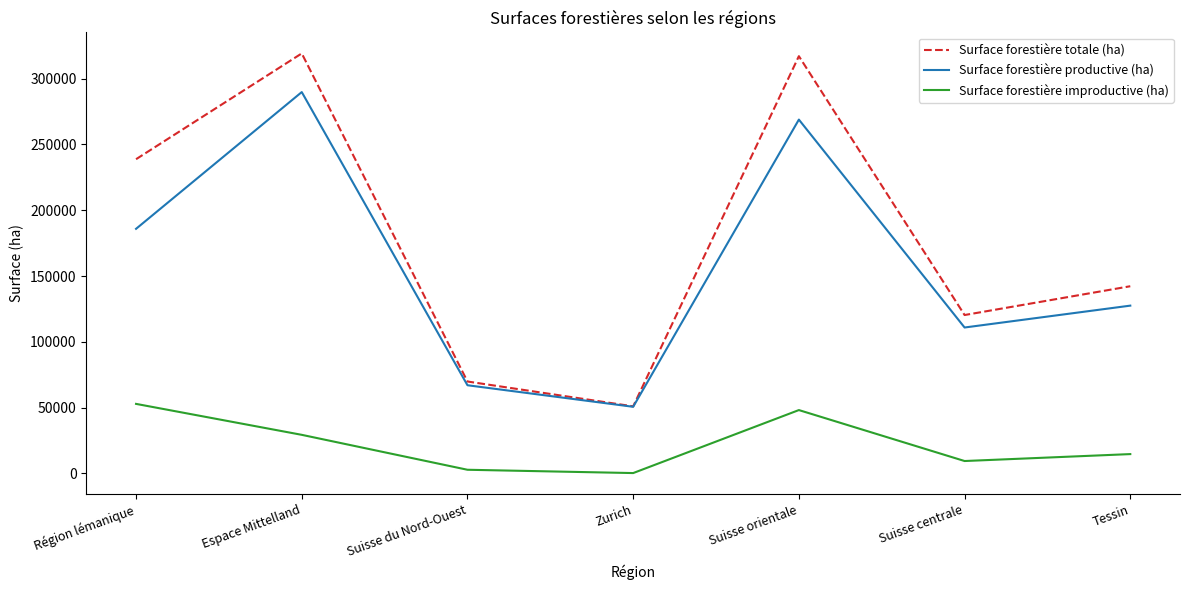

True or false: Surface forestière improductive (ha) and Surface forestière totale (ha) intersect in this chart.

False